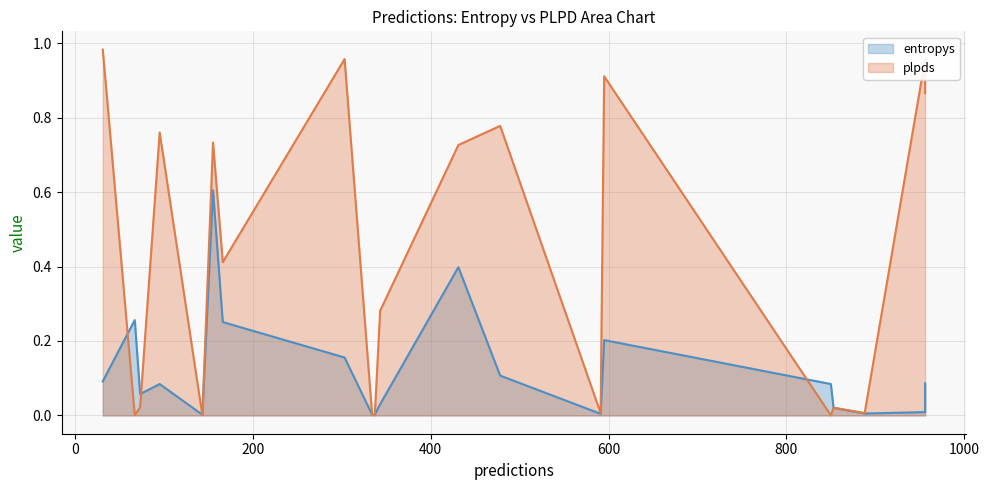

Rank the series at 591 from highest to lowest value.

plpds, entropys